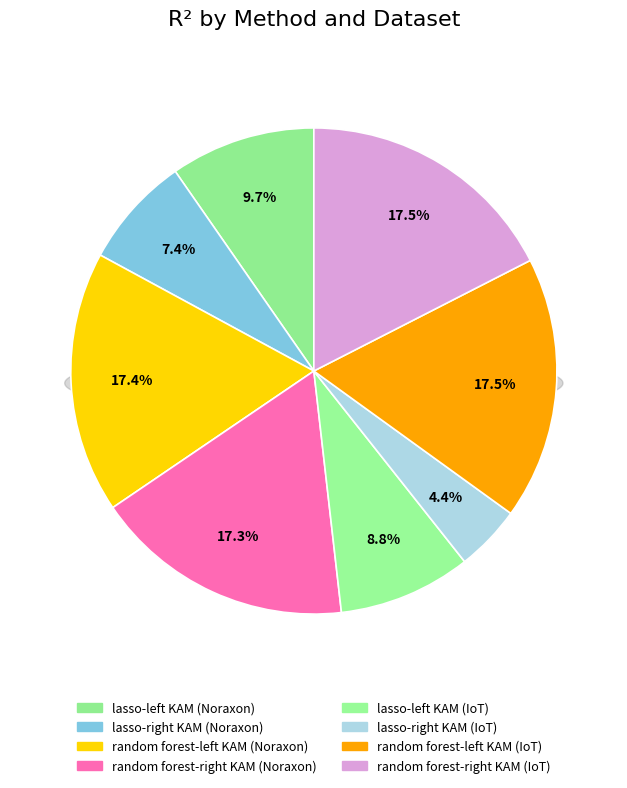

Which slice is the largest?

random forest-left KAM (IoT)